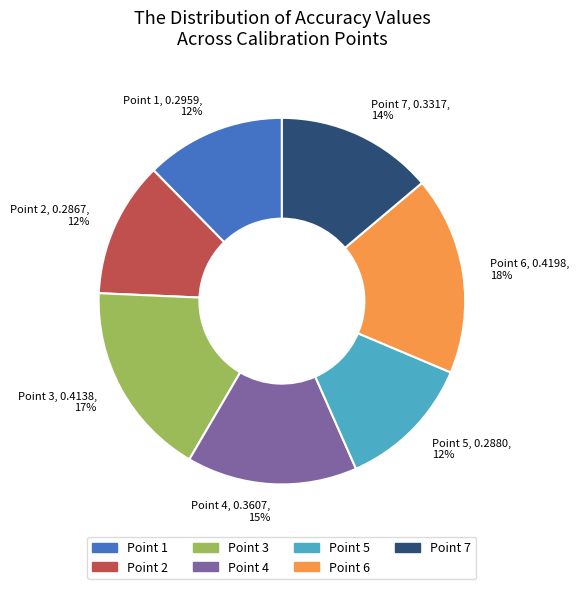

Is it true that Point 2 is 5% of the pie?

False